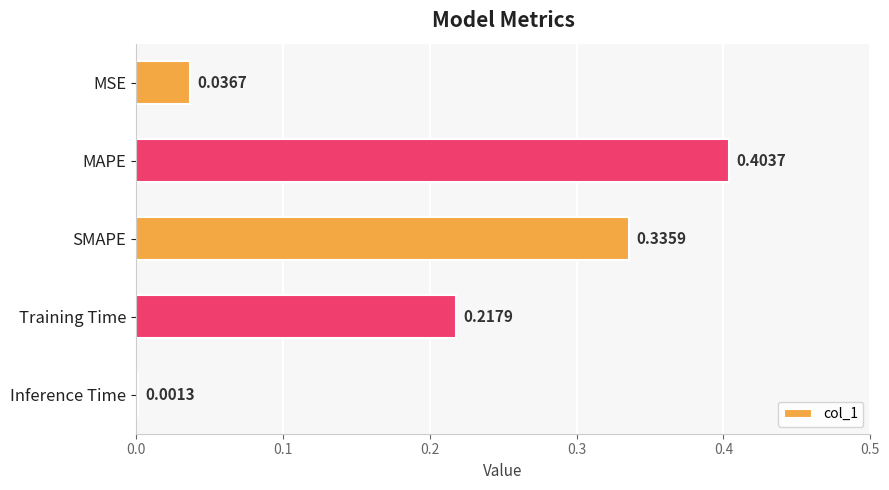

Which category has the highest value across all series?

MAPE